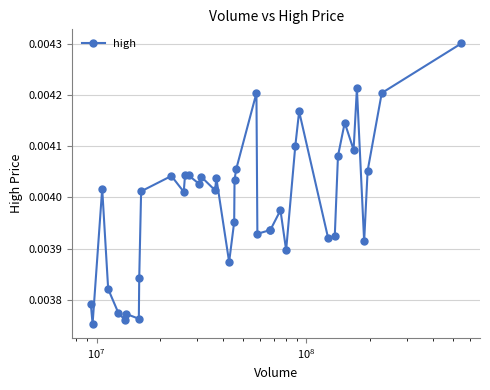

True or false: there are more than 2 points higher than both neighbors.

True